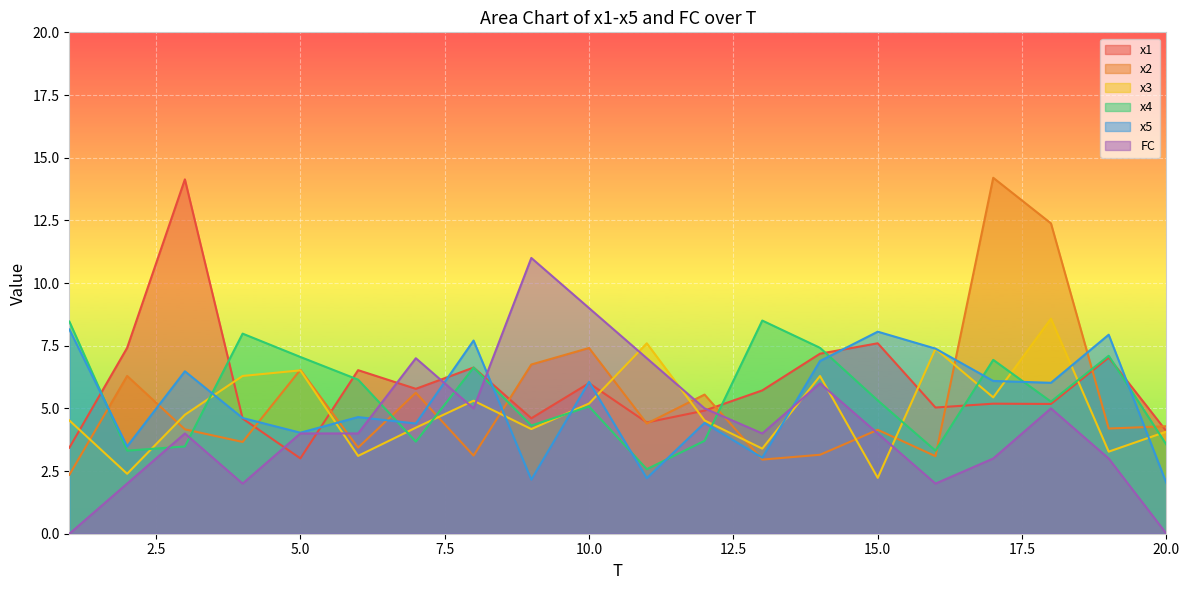

What is the value of the FC point at the 6th from the left?

4.0